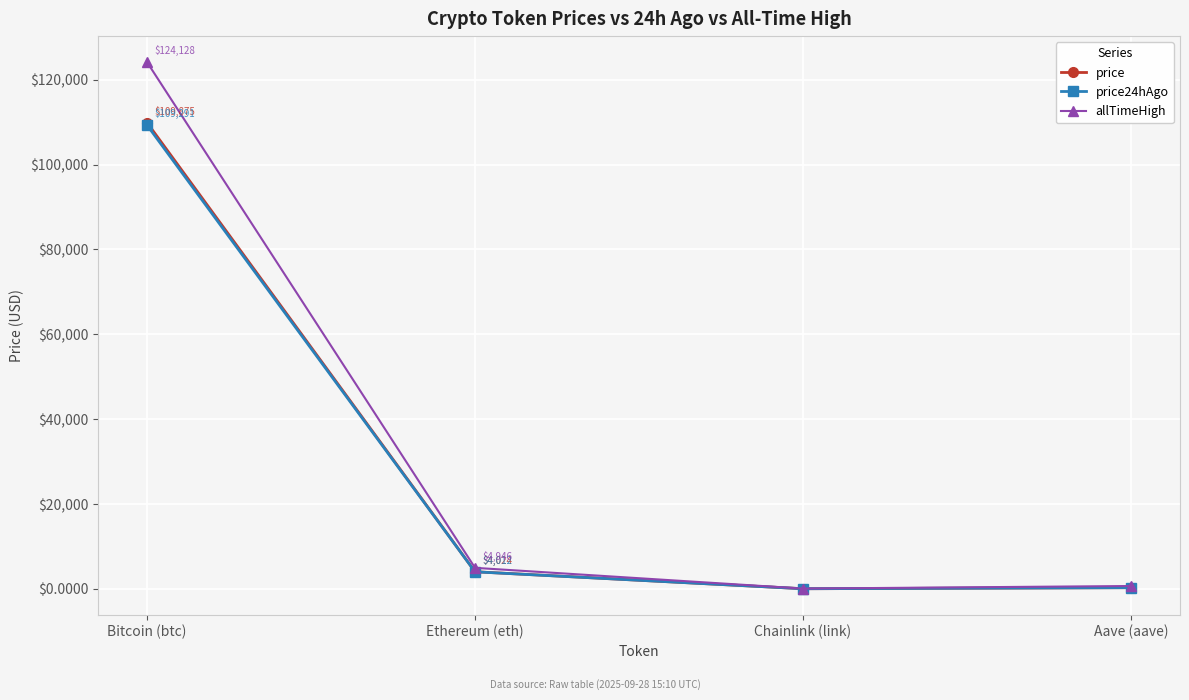

Which category has the lowest value across all series?

Chainlink (link)